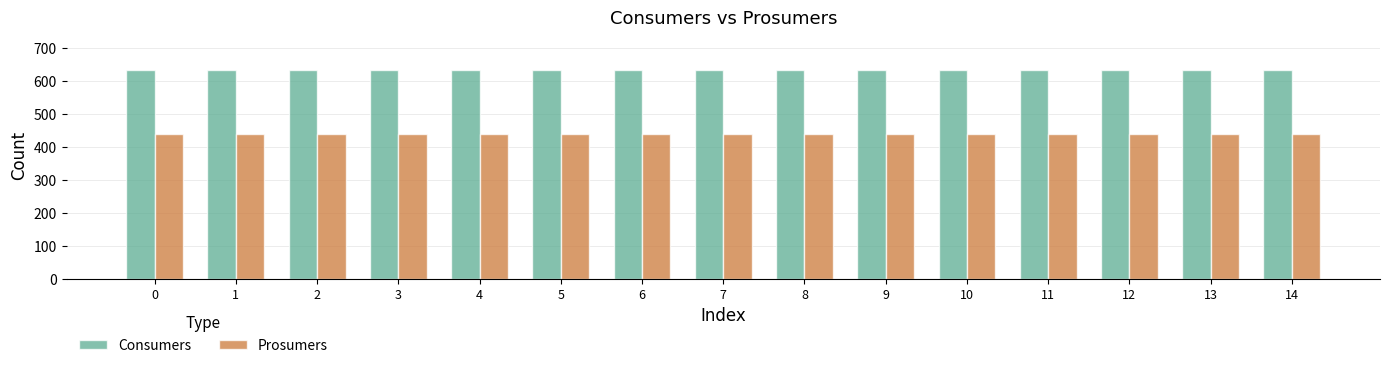

At 2, list the series in order from smallest to largest.

Prosumers, Consumers